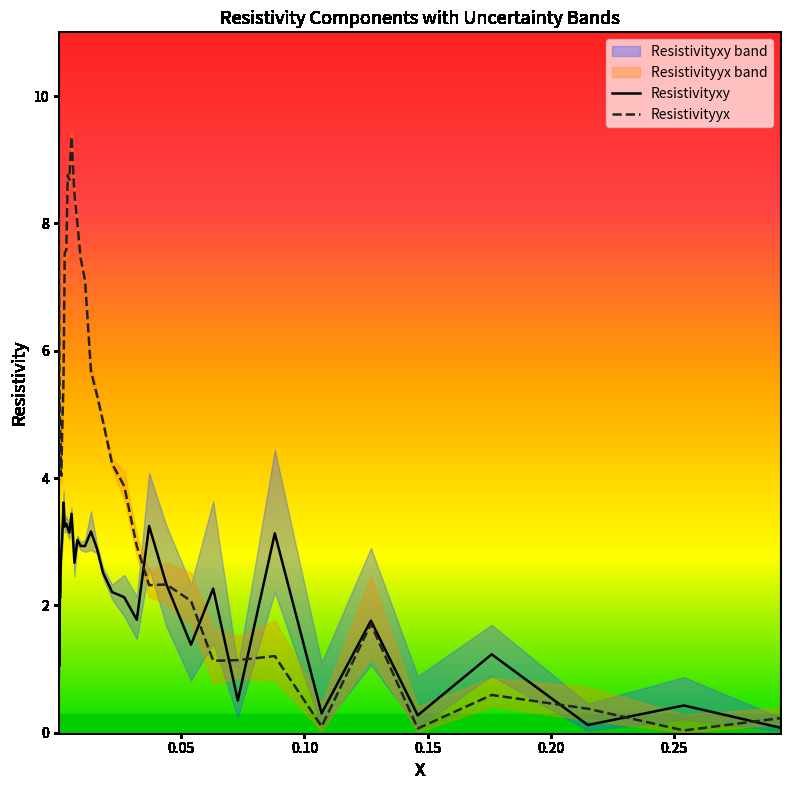

Count the number of categories in the chart.

40